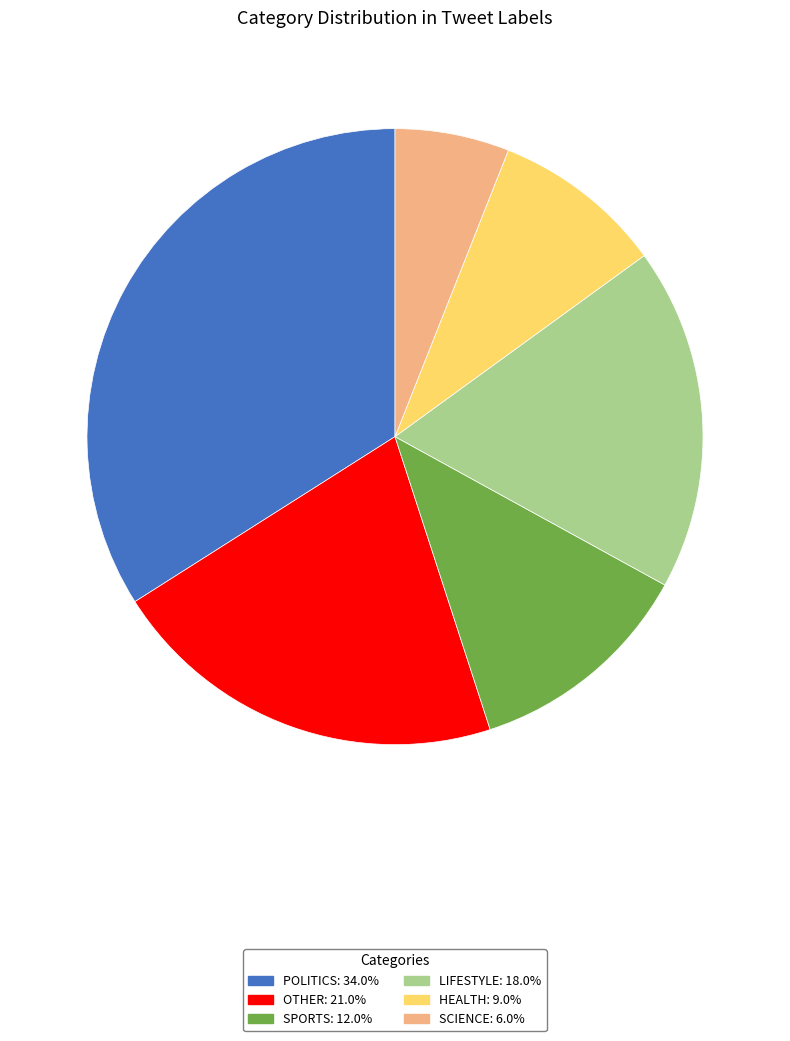

Is there a majority slice in this chart?

No